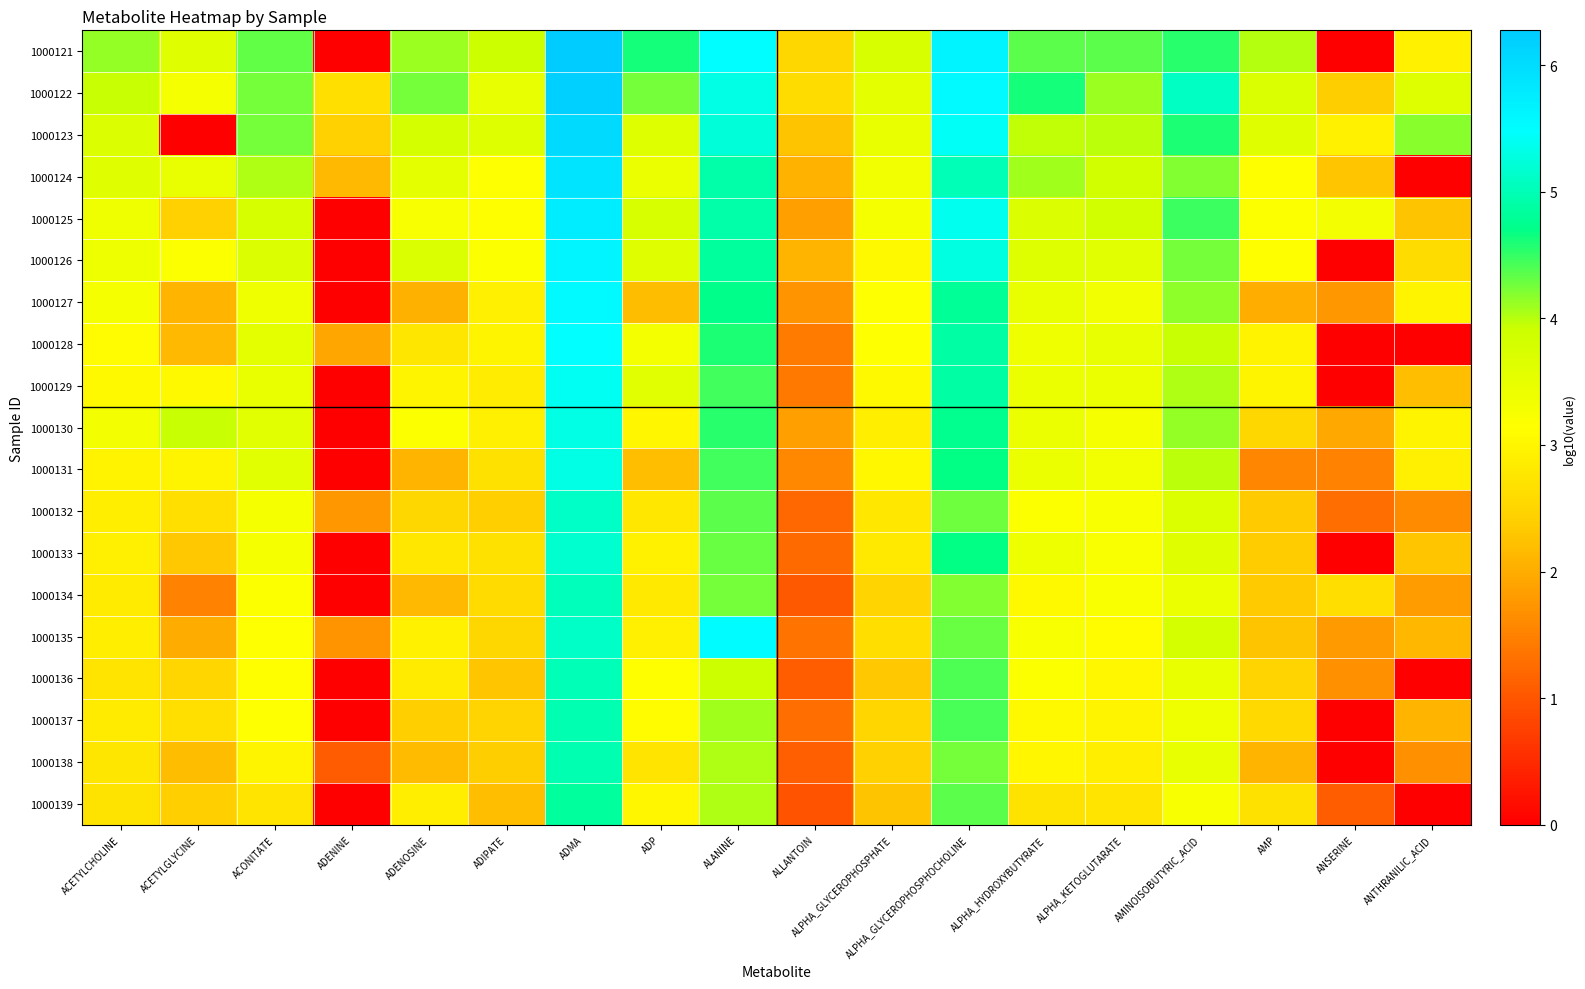

Between ALPHA_GLYCEROPHOSPHOCHOLINE and AMP, which is larger?

ALPHA_GLYCEROPHOSPHOCHOLINE